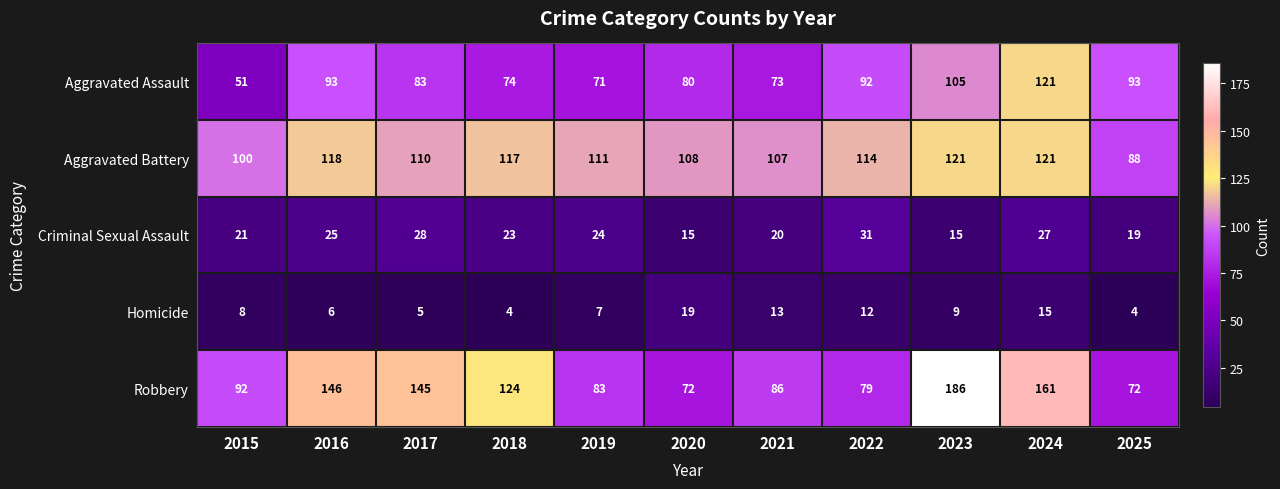

Which series has the largest total across all categories?

Robbery